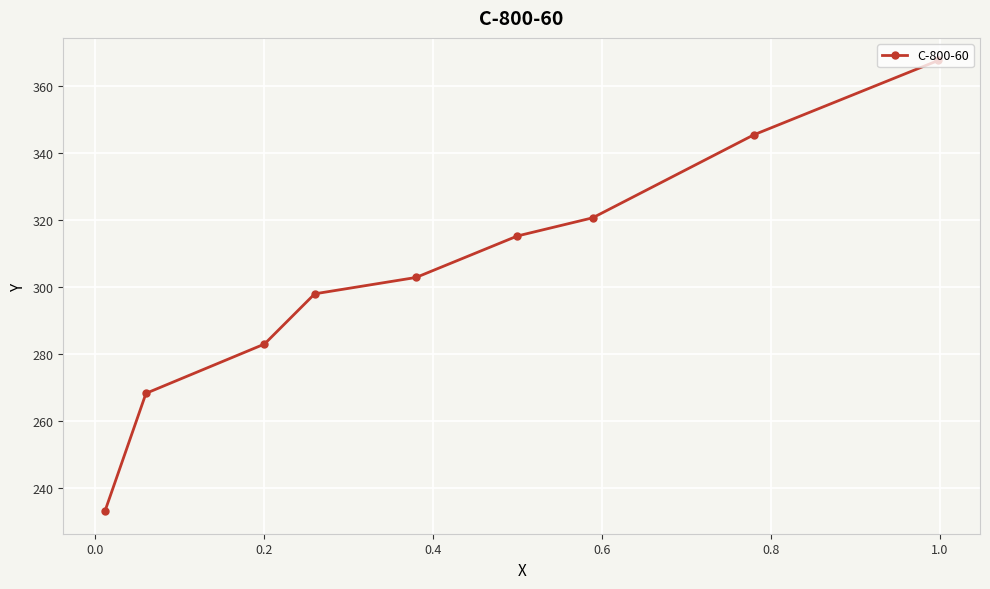

True or false: the data has more than 2 interior local peaks.

False